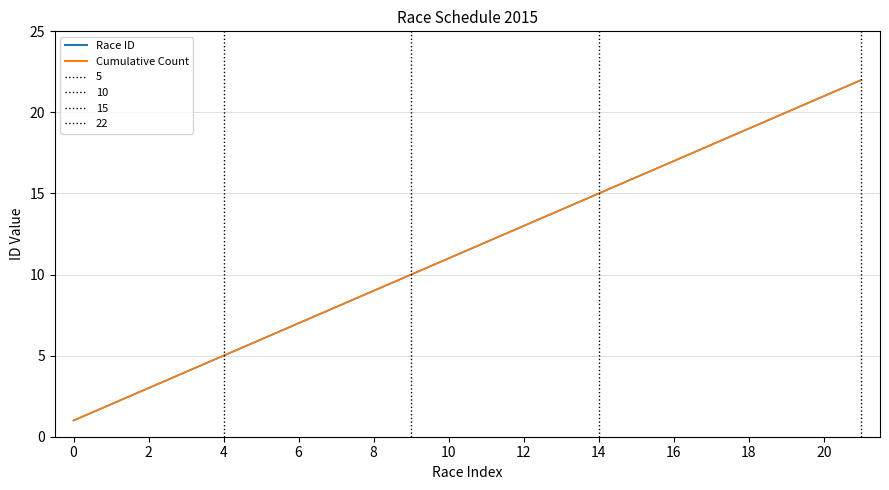

What is the sum of all Race ID values?

253